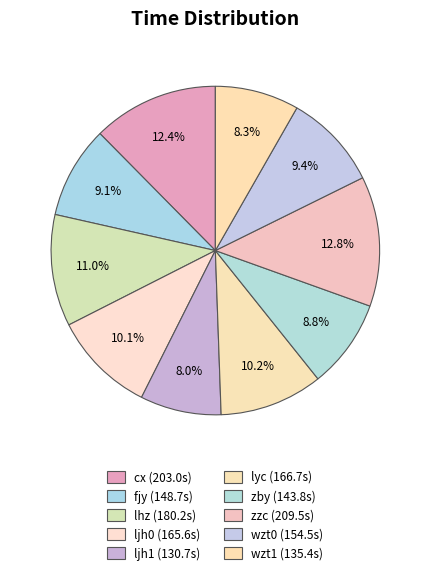

How many slices are in this pie chart?

10